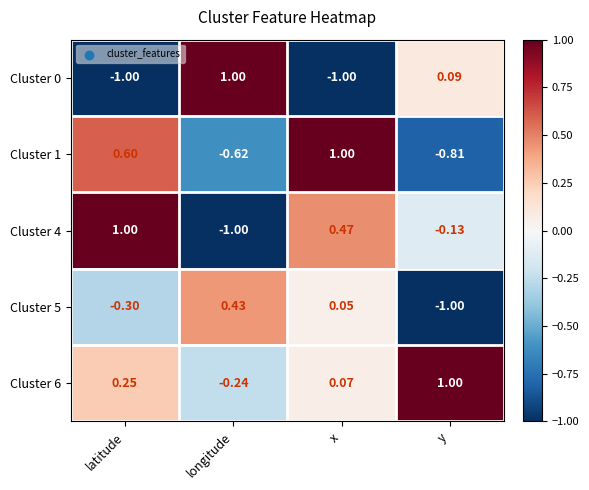

At which category is the sum across all series the highest?

x